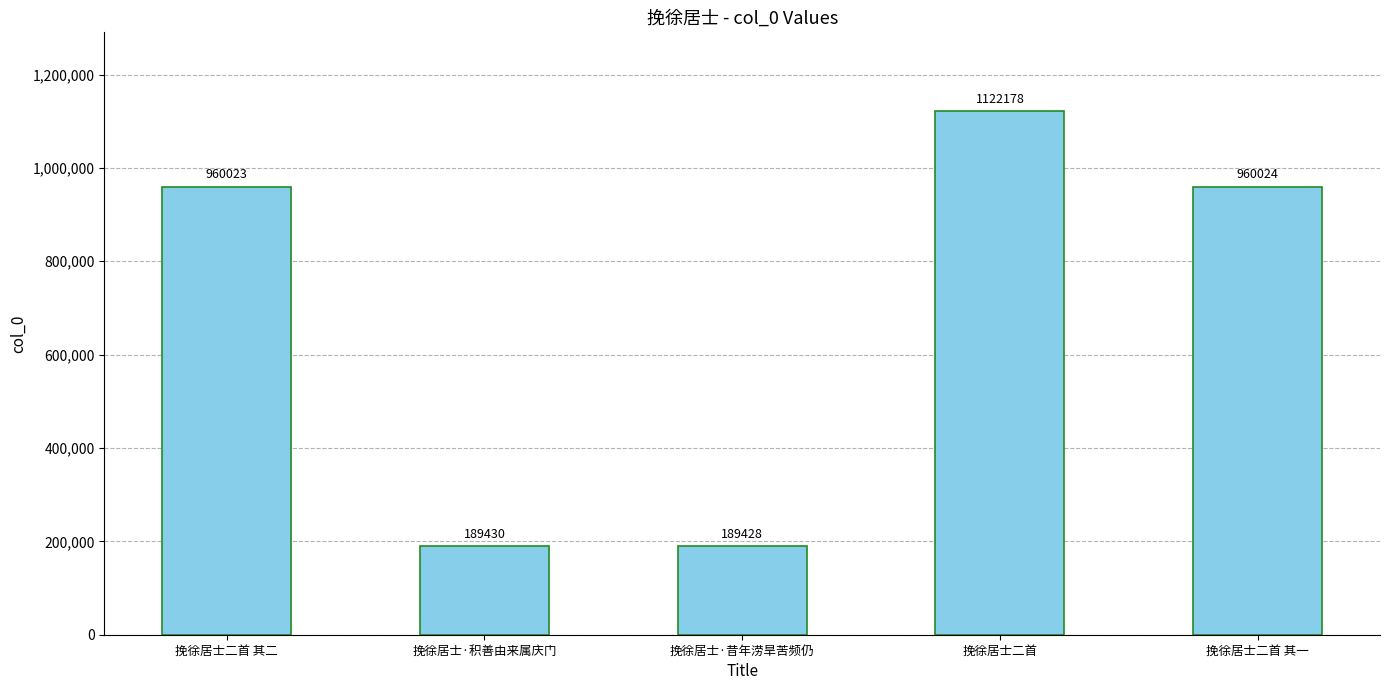

Which has a higher value, 挽徐居士·昔年涝旱苦频仍 or 挽徐居士二首 其二?

挽徐居士二首 其二